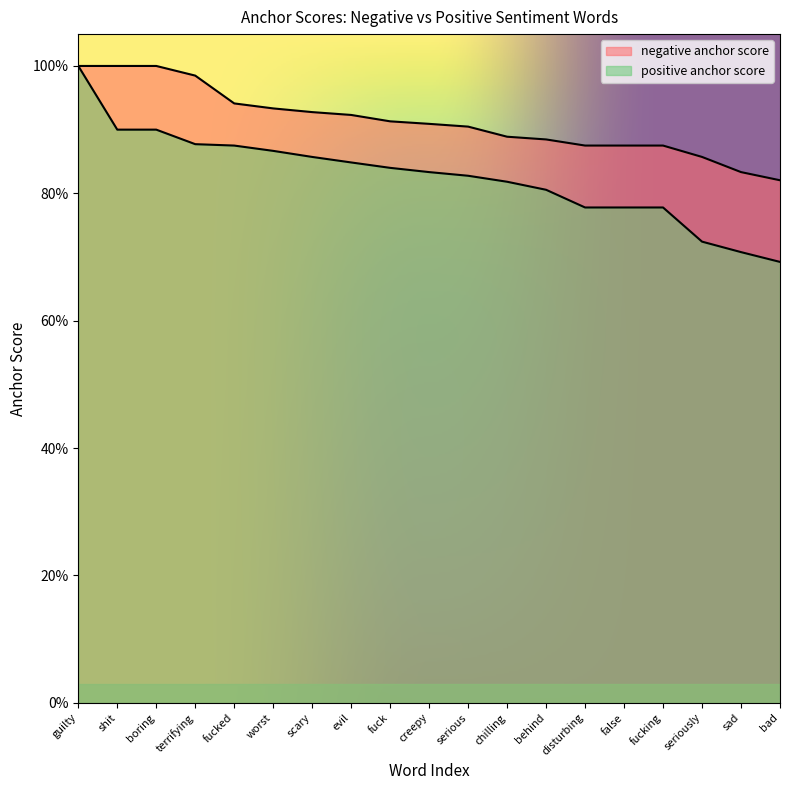

Is the value of positive anchor score at fuck greater than the value of negative anchor score at shit?

No